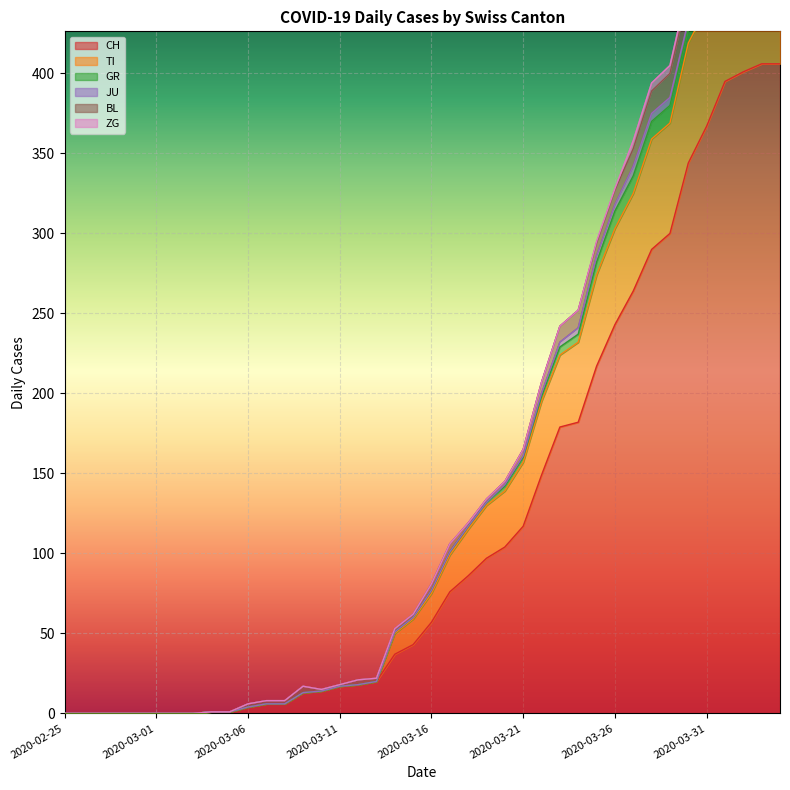

The TI series shows 50 at 2020-02-26. True or false?

False